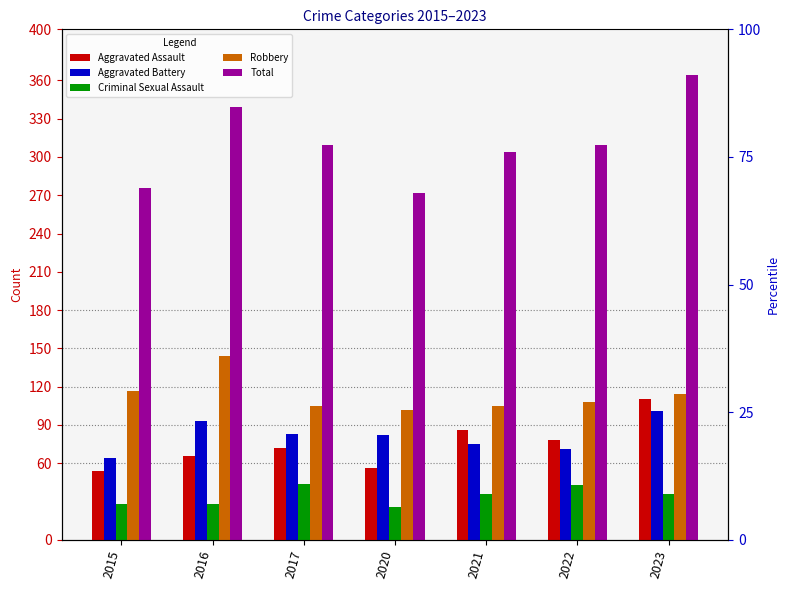

What is the minimum value shown in the chart?

26